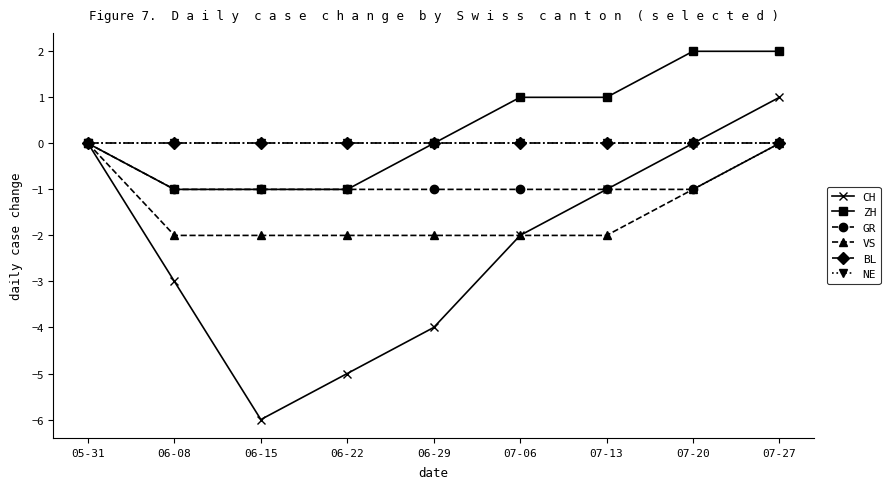

Reading left to right, what are all the values shown in this chart?

CH: 0	-3	-6	-5	-4	-2	-1	0	1
ZH: 0	-1	-1	-1	0	1	1	2	2
GR: 0	-1	-1	-1	-1	-1	-1	-1	0
VS: 0	-2	-2	-2	-2	-2	-2	-1	0
BL: 0	0	0	0	0	0	0	0	0
NE: 0	0	0	0	0	0	0	0	0